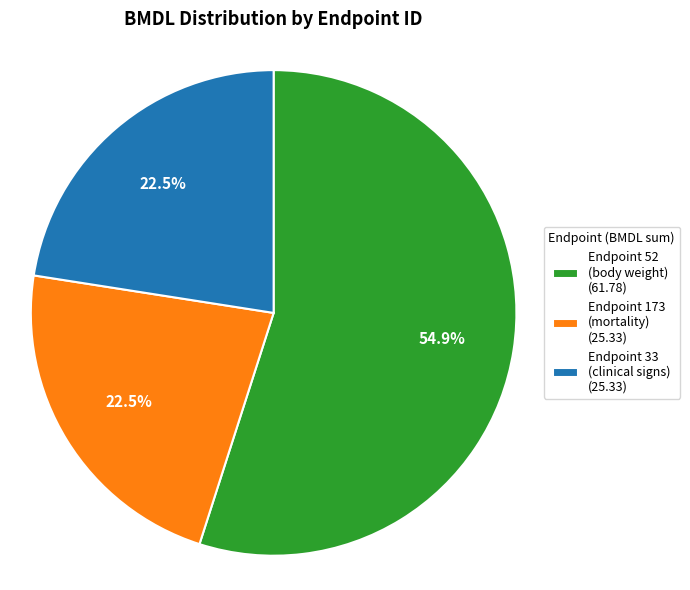

What is the ratio of the value at Endpoint 33 (clinical signs) (25.33) to the value at Endpoint 173 (mortality) (25.33)?

1.0